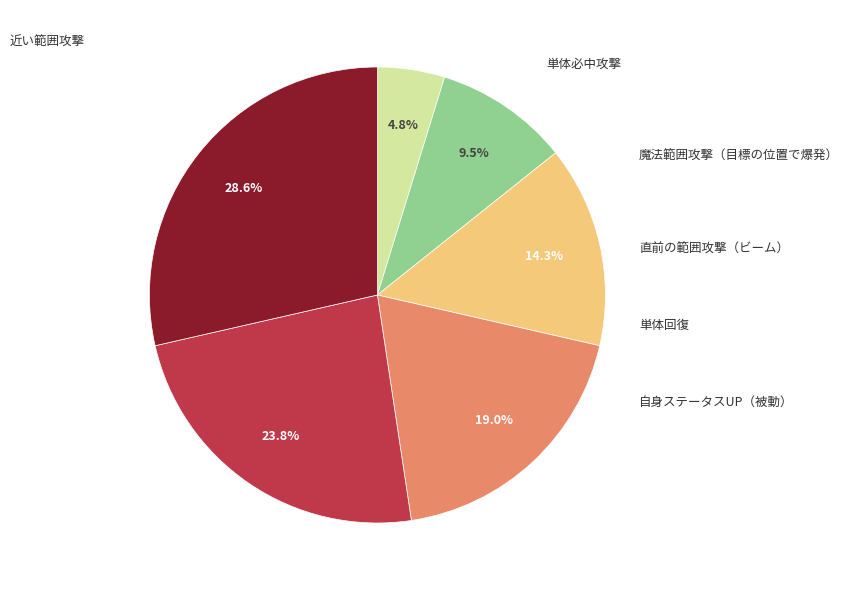

Is there a majority slice in this chart?

No